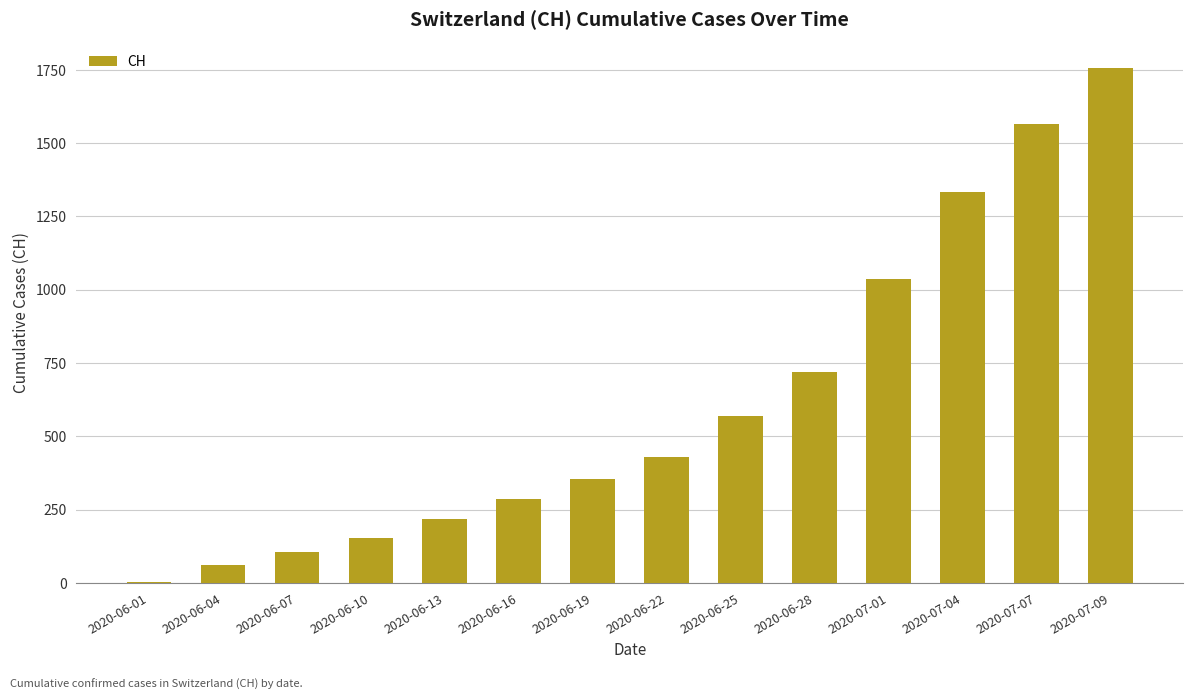

The value at 2020-06-04 is 62. True or false?

True